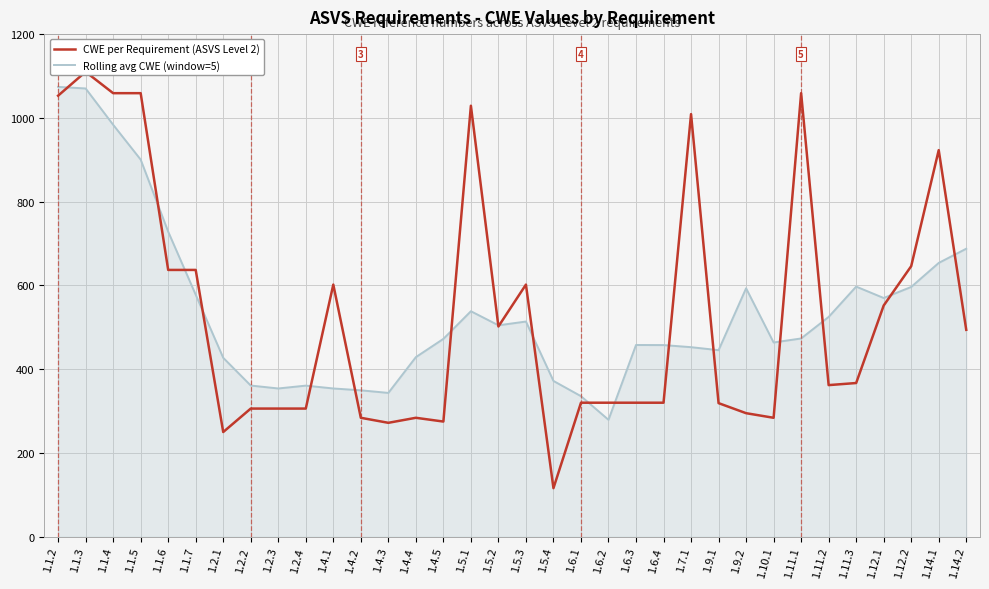

Where is CWE per Requirement (ASVS Level 2) nearest to the value 613?

1.4.1